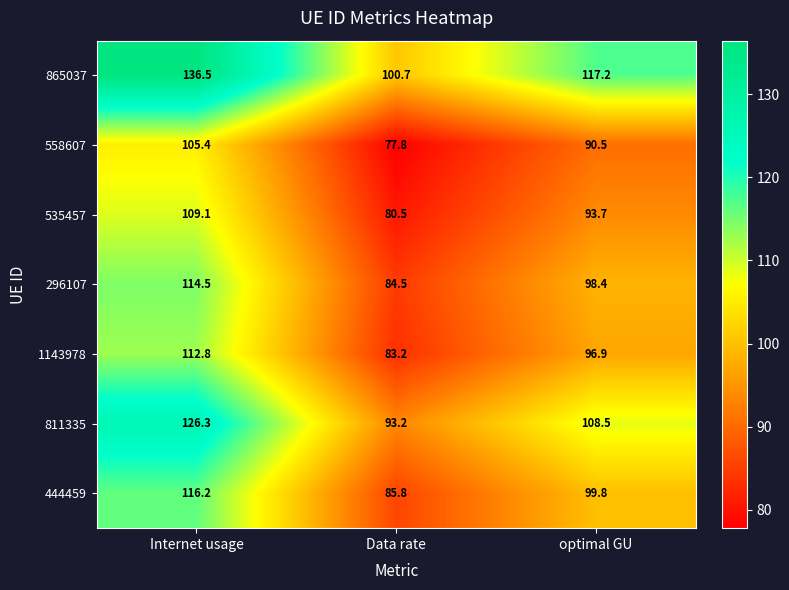

Is it true that 558607 equals 108.6 at Data rate?

False